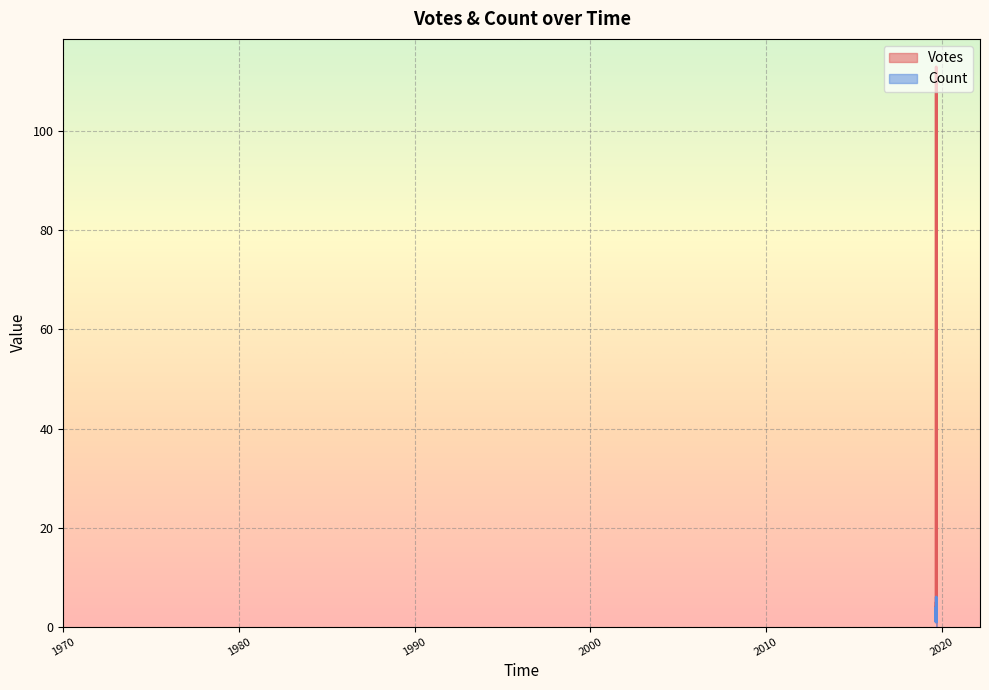

How many lines are shown in the chart?

2